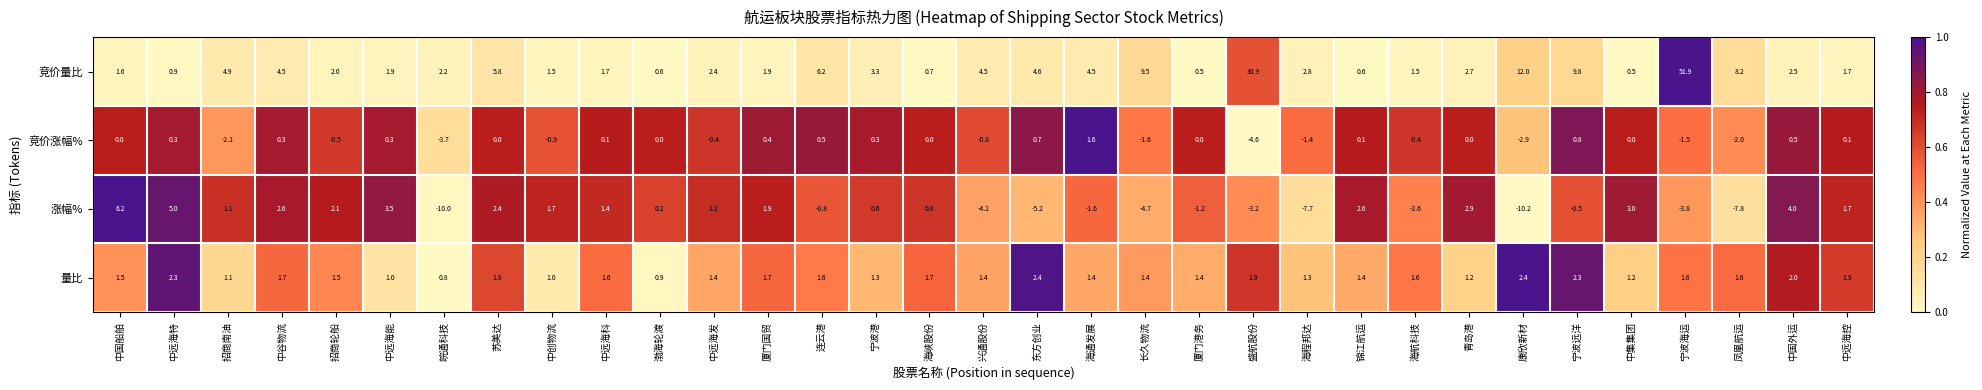

The value of 竞价量比 at 中远海特 is 1.6. True or false?

False